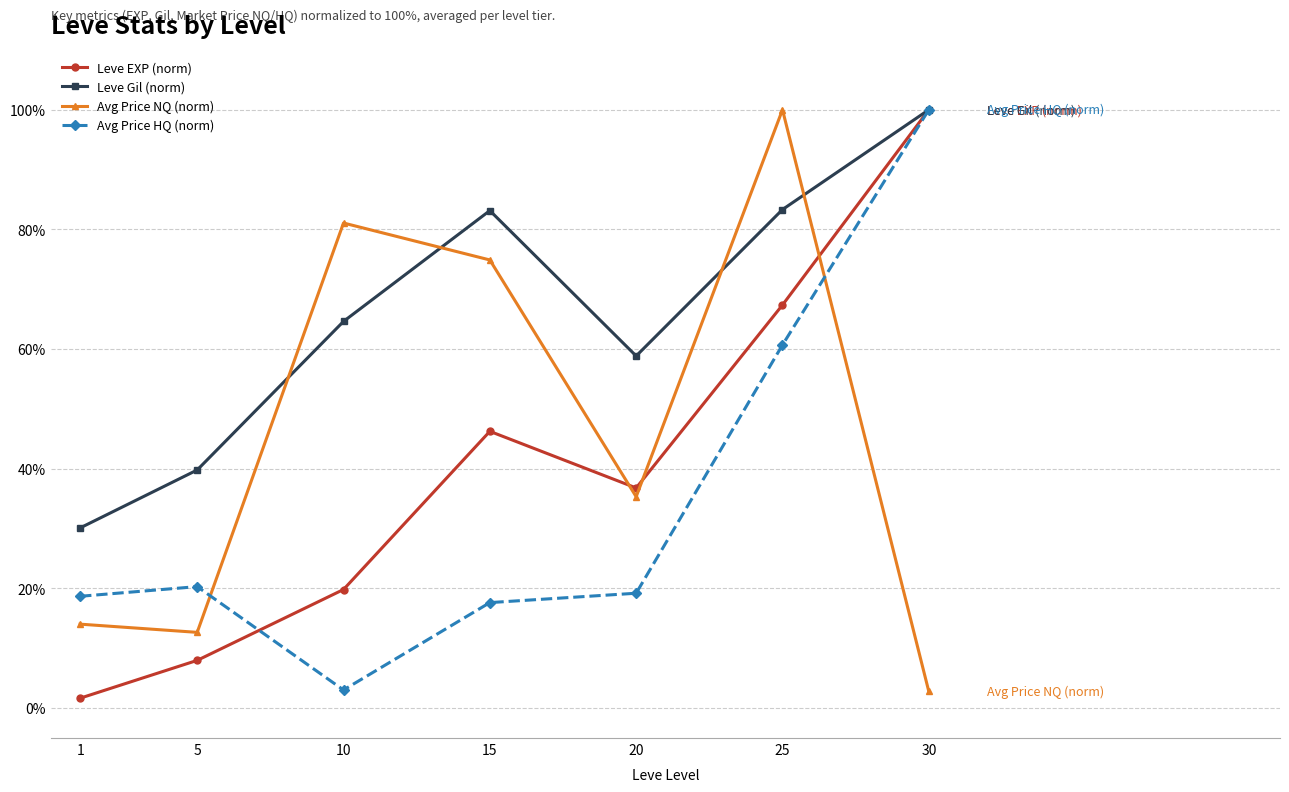

What is the average value of the Leve EXP (norm) series?

40.0